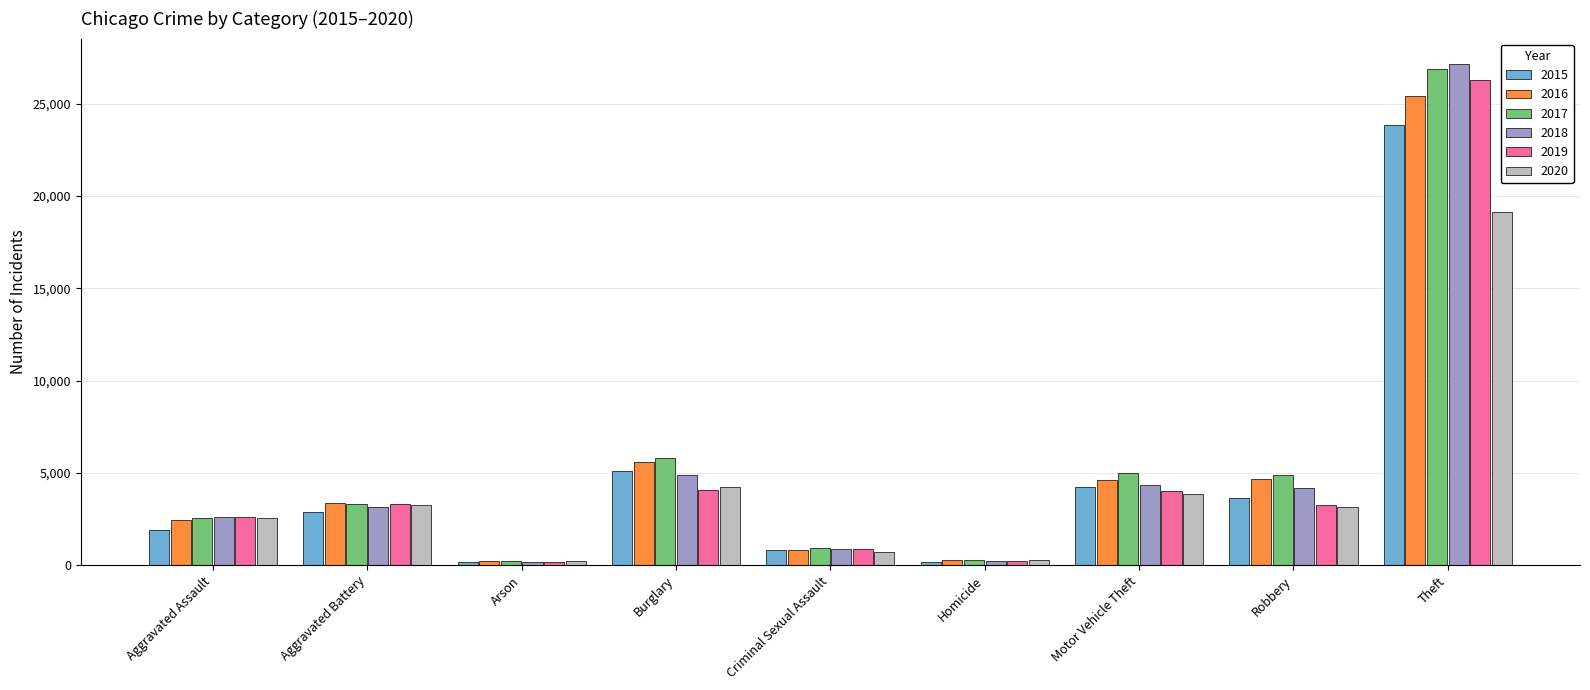

Does the chart contain stacked bars?

No